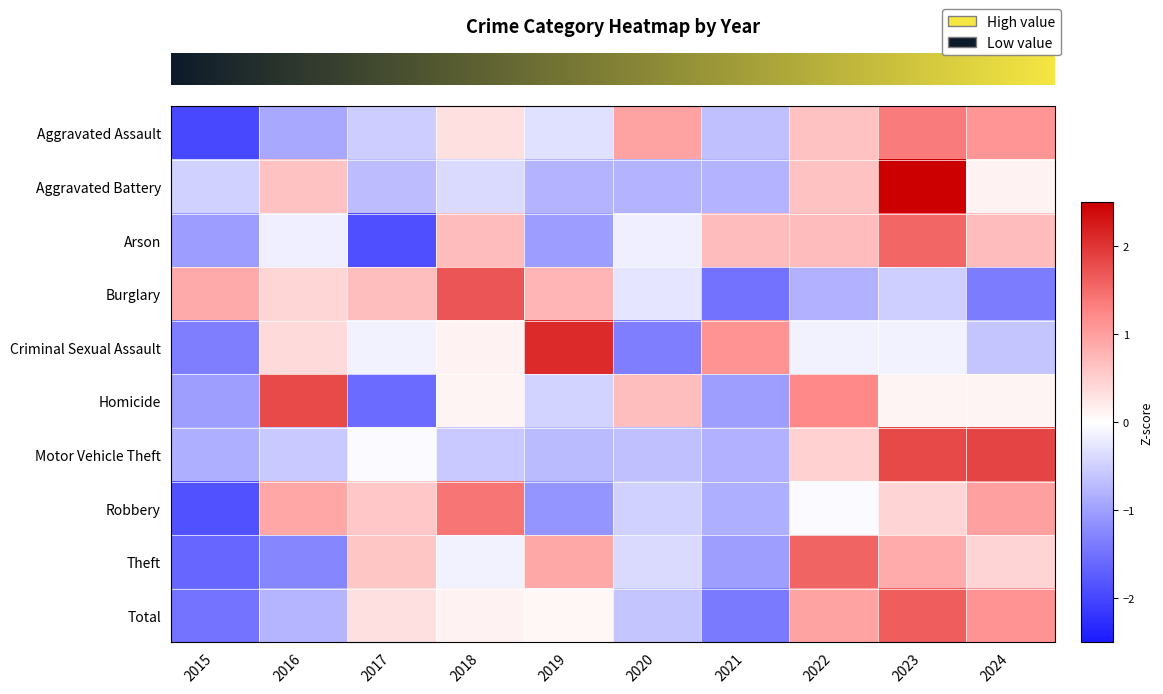

Reading right to left, transcribe all the data shown in this chart.

row_0: 2024=1.1	2023=1.4	2022=0.6	2021=-0.7	2020=1.0	2019=-0.3	2018=0.3	2017=-0.5	2016=-0.9	2015=-2.0
row_1: 2024=0.1	2023=2.5	2022=0.6	2021=-0.8	2020=-0.8	2019=-0.8	2018=-0.4	2017=-0.7	2016=0.6	2015=-0.5
row_2: 2024=0.7	2023=1.5	2022=0.7	2021=0.7	2020=-0.2	2019=-1.0	2018=0.7	2017=-1.9	2016=-0.2	2015=-1.0
row_3: 2024=-1.4	2023=-0.5	2022=-0.8	2021=-1.5	2020=-0.3	2019=0.8	2018=1.7	2017=0.7	2016=0.4	2015=0.9
row_4: 2024=-0.6	2023=-0.1	2022=-0.1	2021=1.1	2020=-1.4	2019=2.1	2018=0.1	2017=-0.1	2016=0.4	2015=-1.4
row_5: 2024=0.1	2023=0.1	2022=1.2	2021=-1.0	2020=0.7	2019=-0.5	2018=0.1	2017=-1.6	2016=1.8	2015=-1.0
row_6: 2024=1.9	2023=1.8	2022=0.5	2021=-0.8	2020=-0.7	2019=-0.7	2018=-0.6	2017=-0.0	2016=-0.6	2015=-0.8
row_7: 2024=1.0	2023=0.4	2022=-0.1	2021=-0.8	2020=-0.5	2019=-1.1	2018=1.4	2017=0.6	2016=0.9	2015=-1.9
row_8: 2024=0.4	2023=0.9	2022=1.6	2021=-1.0	2020=-0.4	2019=0.9	2018=-0.1	2017=0.6	2016=-1.3	2015=-1.6
row_9: 2024=1.1	2023=1.6	2022=1.0	2021=-1.4	2020=-0.6	2019=0.1	2018=0.1	2017=0.3	2016=-0.8	2015=-1.5